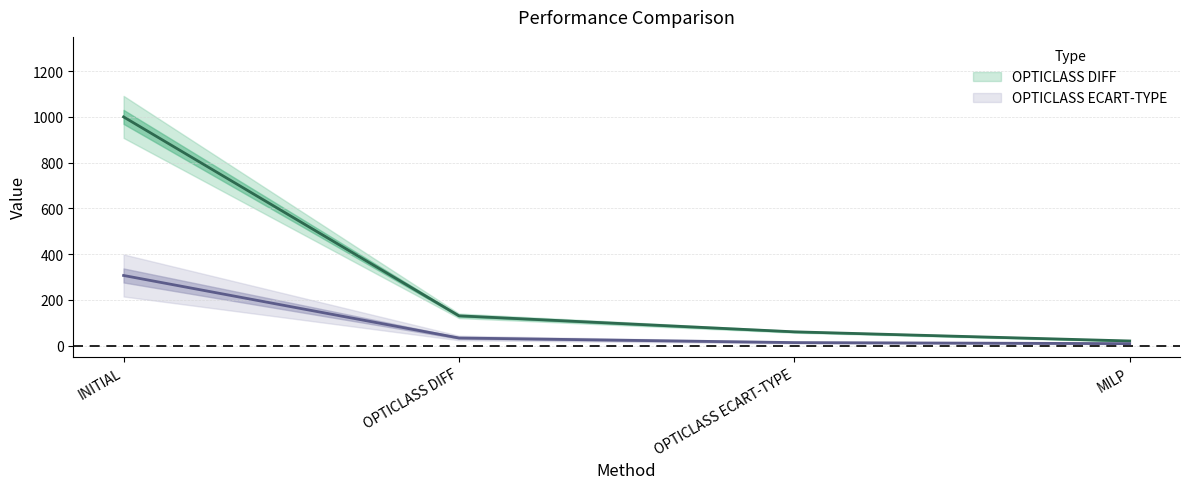

True or false: OPTICLASS ECART-TYPE has more than 2 interior local peaks.

False